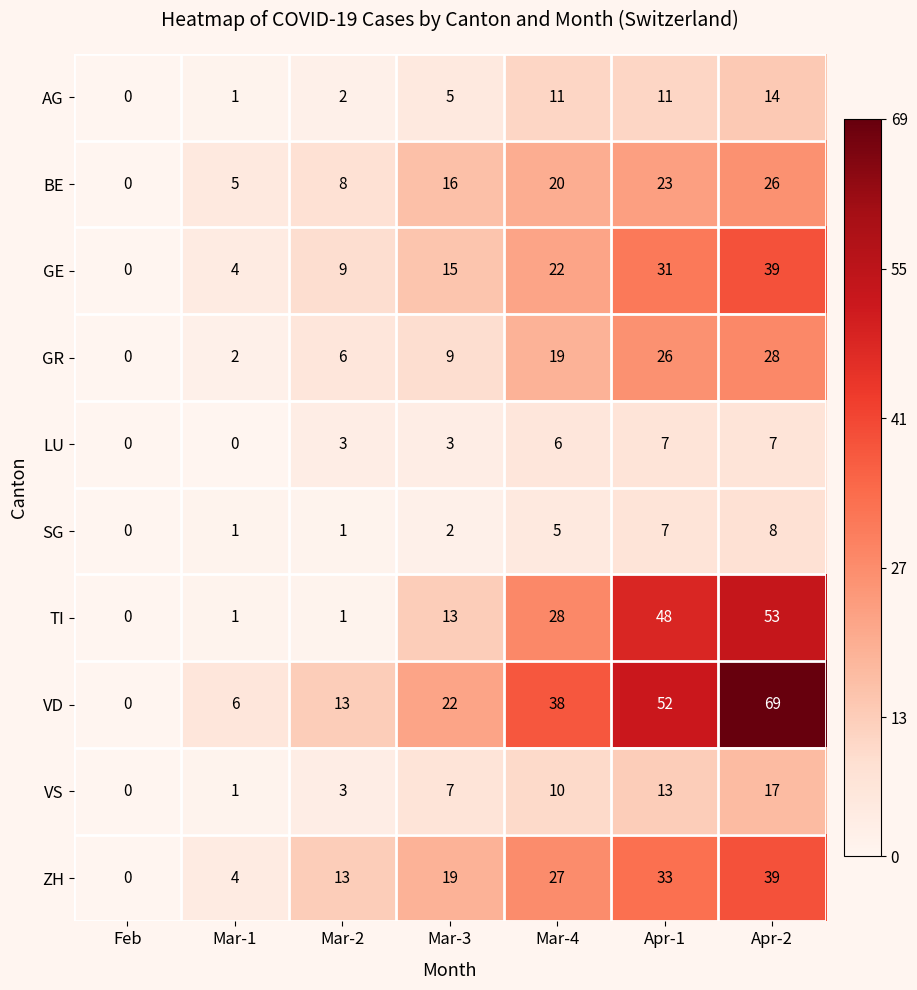

Count the SG values in the range 1 to 7.

5